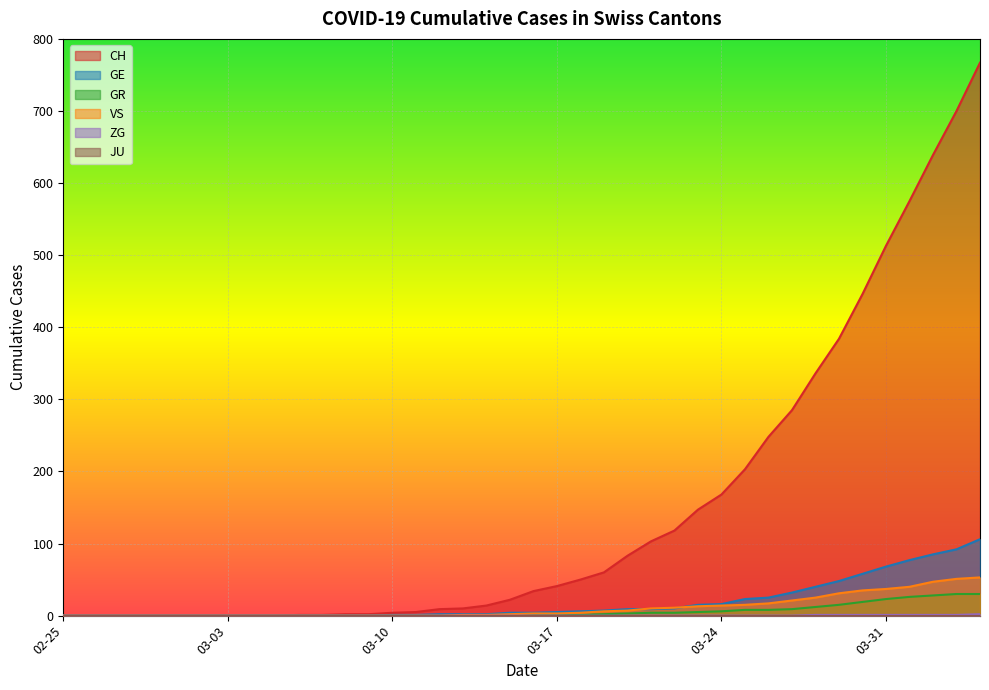

What is the difference between the maximum and minimum values in the GE series?

106